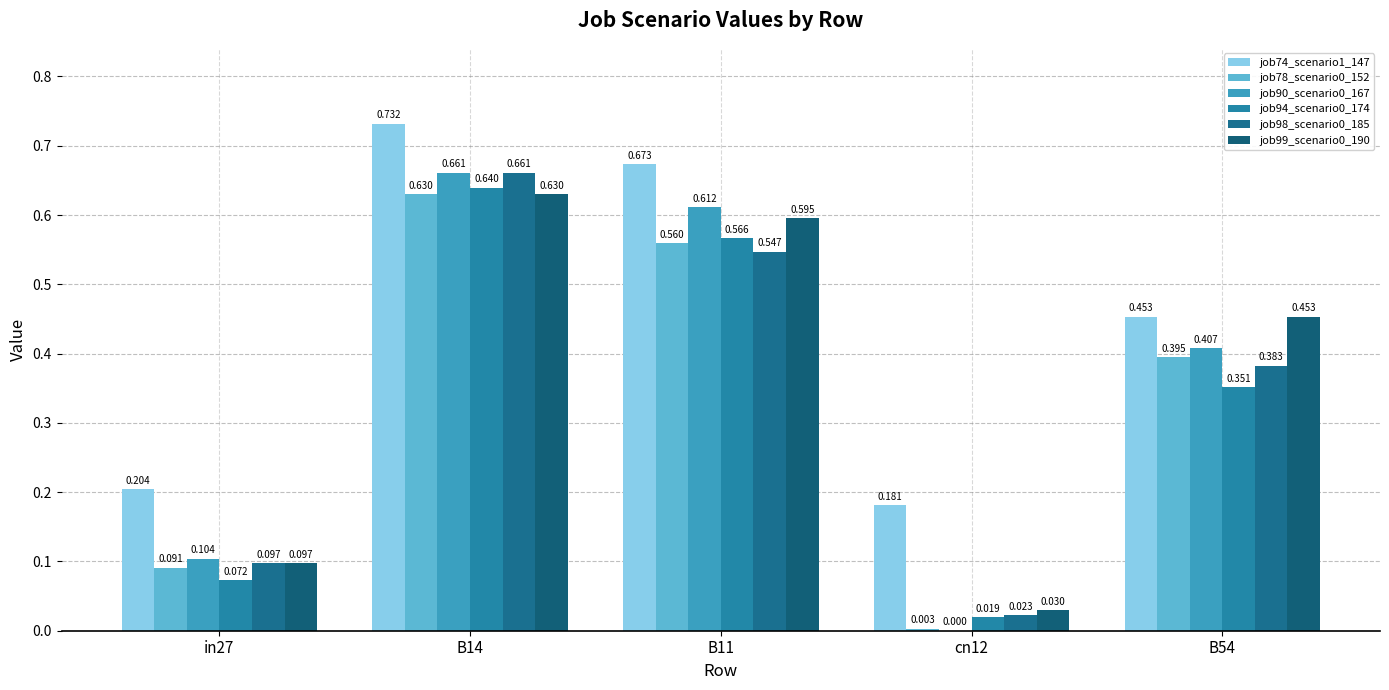

How many groups of bars are there?

5